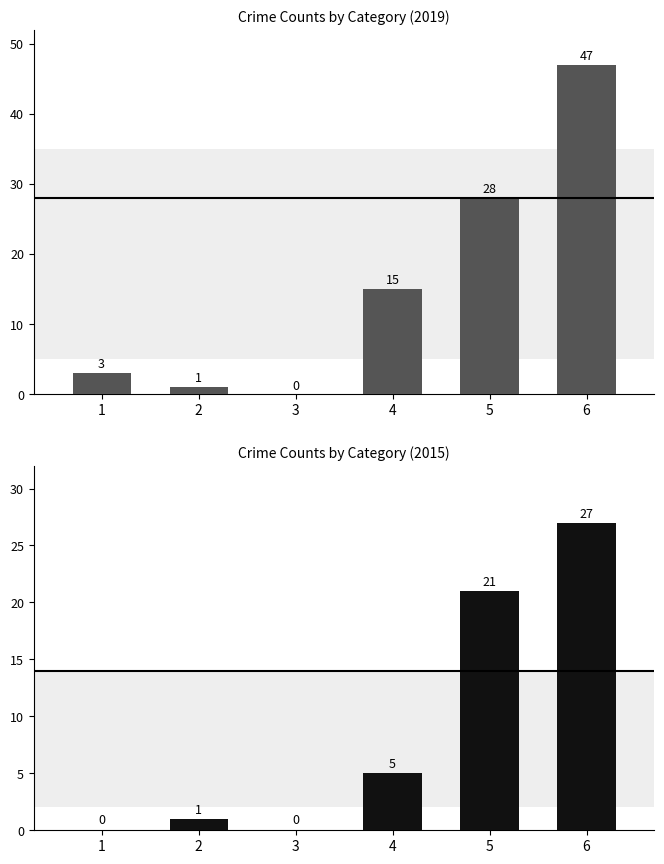

The value at 2 is 1. True or false?

False